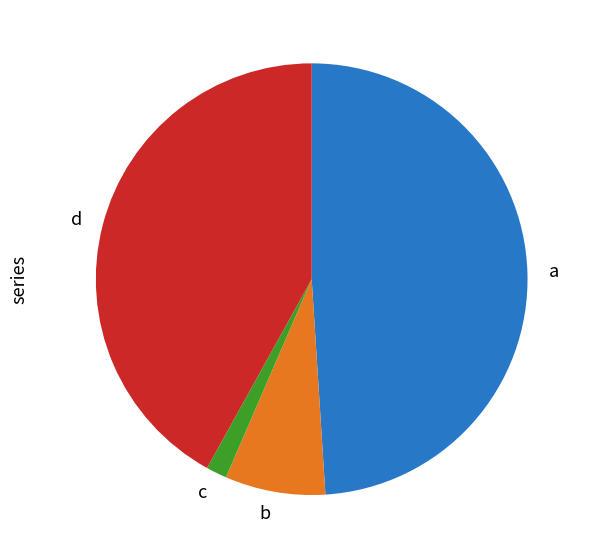

Is there a majority slice in this chart?

No